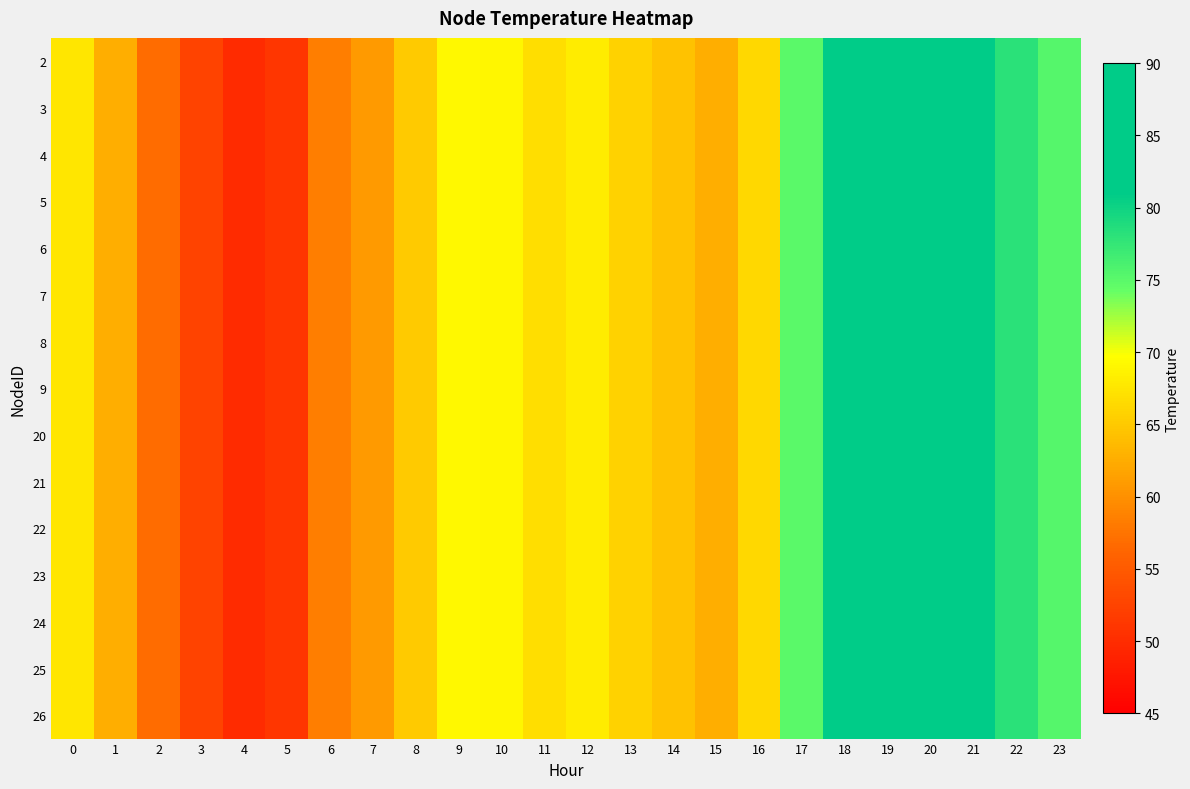

Reading right to left, list all the values displayed in this chart.

2: 23=75.3	22=78.1	21=84.6	20=87.3	19=85.7	18=81.3	17=75.1	16=66.4	15=62.7	14=64.4	13=65.8	12=68.1	11=66.9	10=69.0	9=69.2	8=65.1	7=60.8	6=58.5	5=51.1	4=49.9	3=52.5	2=56.9	1=62.7	0=67.6
3: 23=75.3	22=78.1	21=84.6	20=87.3	19=85.7	18=81.3	17=75.1	16=66.4	15=62.7	14=64.4	13=65.8	12=68.1	11=66.9	10=69.0	9=69.2	8=65.1	7=60.8	6=58.5	5=51.1	4=49.9	3=52.5	2=56.9	1=62.7	0=67.6
4: 23=75.3	22=78.1	21=84.6	20=87.3	19=85.7	18=81.3	17=75.1	16=66.4	15=62.7	14=64.4	13=65.8	12=68.1	11=66.9	10=69.0	9=69.2	8=65.1	7=60.8	6=58.5	5=51.1	4=49.9	3=52.5	2=56.9	1=62.7	0=67.6
5: 23=75.3	22=78.1	21=84.6	20=87.3	19=85.7	18=81.3	17=75.1	16=66.4	15=62.7	14=64.4	13=65.8	12=68.1	11=66.9	10=69.0	9=69.2	8=65.1	7=60.8	6=58.5	5=51.1	4=49.9	3=52.5	2=56.9	1=62.7	0=67.6
6: 23=75.3	22=78.1	21=84.6	20=87.3	19=85.7	18=81.3	17=75.1	16=66.4	15=62.7	14=64.4	13=65.8	12=68.1	11=66.9	10=69.0	9=69.2	8=65.1	7=60.8	6=58.5	5=51.1	4=49.9	3=52.5	2=56.9	1=62.7	0=67.6
7: 23=75.3	22=78.1	21=84.6	20=87.3	19=85.7	18=81.3	17=75.1	16=66.4	15=62.7	14=64.4	13=65.8	12=68.1	11=66.9	10=69.0	9=69.2	8=65.1	7=60.8	6=58.5	5=51.1	4=49.9	3=52.5	2=56.9	1=62.7	0=67.6
8: 23=75.3	22=78.1	21=84.6	20=87.3	19=85.7	18=81.3	17=75.1	16=66.4	15=62.7	14=64.4	13=65.8	12=68.1	11=66.9	10=69.0	9=69.2	8=65.1	7=60.8	6=58.5	5=51.1	4=49.9	3=52.5	2=56.9	1=62.7	0=67.6
9: 23=75.3	22=78.1	21=84.6	20=87.3	19=85.7	18=81.3	17=75.1	16=66.4	15=62.7	14=64.4	13=65.8	12=68.1	11=66.9	10=69.0	9=69.2	8=65.1	7=60.8	6=58.5	5=51.1	4=49.9	3=52.5	2=56.9	1=62.7	0=67.6
20: 23=75.3	22=78.1	21=84.6	20=87.3	19=85.7	18=81.3	17=75.1	16=66.4	15=62.7	14=64.4	13=65.8	12=68.1	11=66.9	10=69.0	9=69.2	8=65.1	7=60.8	6=58.5	5=51.1	4=49.9	3=52.5	2=56.9	1=62.7	0=67.6
21: 23=75.3	22=78.1	21=84.6	20=87.3	19=85.7	18=81.3	17=75.1	16=66.4	15=62.7	14=64.4	13=65.8	12=68.1	11=66.9	10=69.0	9=69.2	8=65.1	7=60.8	6=58.5	5=51.1	4=49.9	3=52.5	2=56.9	1=62.7	0=67.6
22: 23=75.3	22=78.1	21=84.6	20=87.3	19=85.7	18=81.3	17=75.1	16=66.4	15=62.7	14=64.4	13=65.8	12=68.1	11=66.9	10=69.0	9=69.2	8=65.1	7=60.8	6=58.5	5=51.1	4=49.9	3=52.5	2=56.9	1=62.7	0=67.6
23: 23=75.3	22=78.1	21=84.6	20=87.3	19=85.7	18=81.3	17=75.1	16=66.4	15=62.7	14=64.4	13=65.8	12=68.1	11=66.9	10=69.0	9=69.2	8=65.1	7=60.8	6=58.5	5=51.1	4=49.9	3=52.5	2=56.9	1=62.7	0=67.6
24: 23=75.3	22=78.1	21=84.6	20=87.3	19=85.7	18=81.3	17=75.1	16=66.4	15=62.7	14=64.4	13=65.8	12=68.1	11=66.9	10=69.0	9=69.2	8=65.1	7=60.8	6=58.5	5=51.1	4=49.9	3=52.5	2=56.9	1=62.7	0=67.6
25: 23=75.3	22=78.1	21=84.6	20=87.3	19=85.7	18=81.3	17=75.1	16=66.4	15=62.7	14=64.4	13=65.8	12=68.1	11=66.9	10=69.0	9=69.2	8=65.1	7=60.8	6=58.5	5=51.1	4=49.9	3=52.5	2=56.9	1=62.7	0=67.6
26: 23=75.3	22=78.1	21=84.6	20=87.3	19=85.7	18=81.3	17=75.1	16=66.4	15=62.7	14=64.4	13=65.8	12=68.1	11=66.9	10=69.0	9=69.2	8=65.1	7=60.8	6=58.5	5=51.1	4=49.9	3=52.5	2=56.9	1=62.7	0=67.6